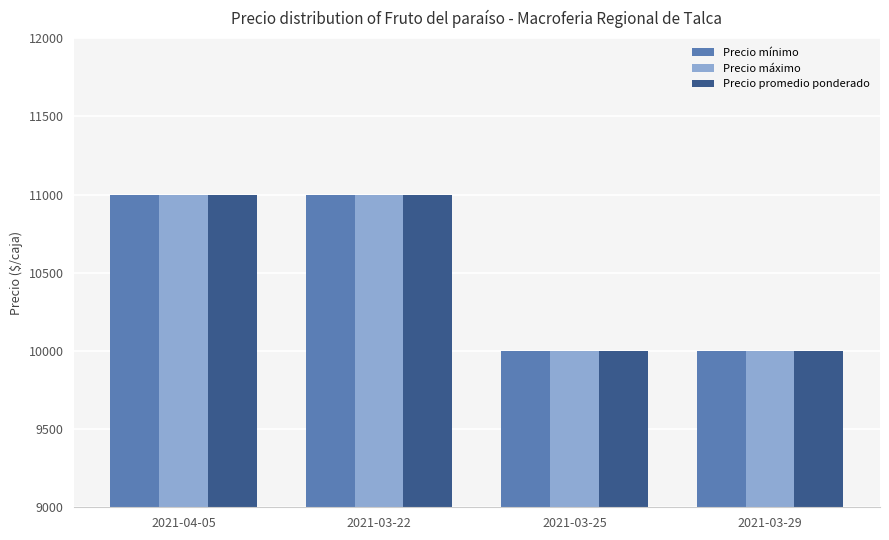

Is it true that Precio promedio ponderado equals 14904 at 2021-04-05?

False